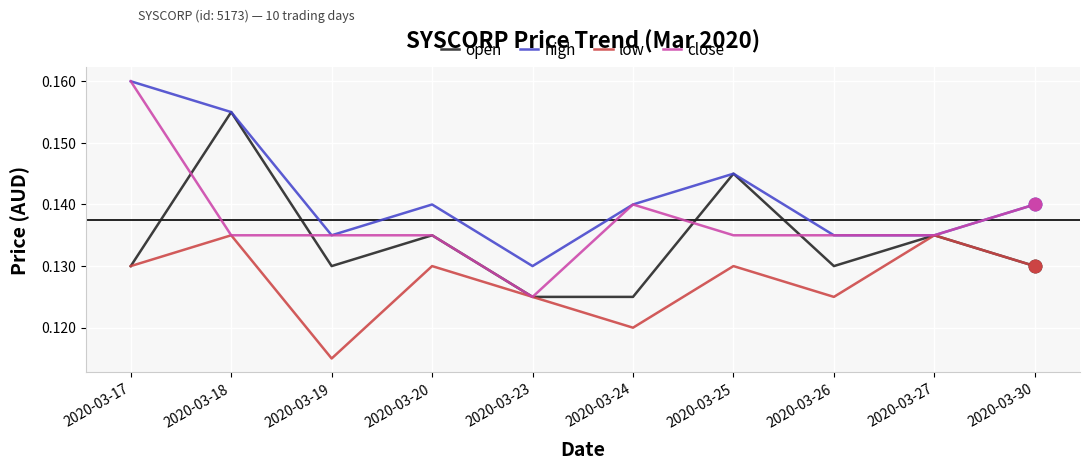

At which label is low closest to 0?

2020-03-19